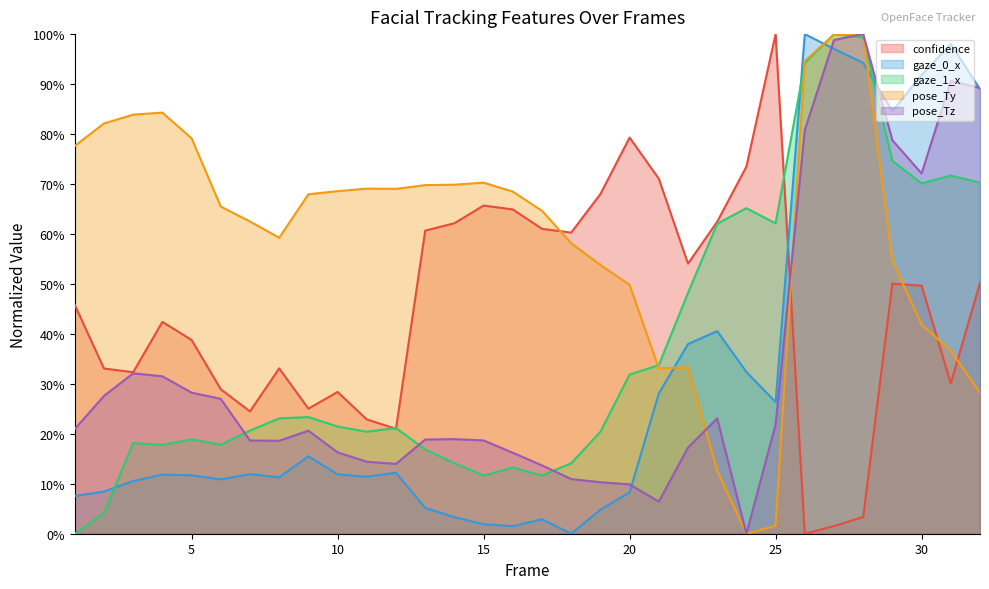

How many interior local peaks does the gaze_1_x series have?

8